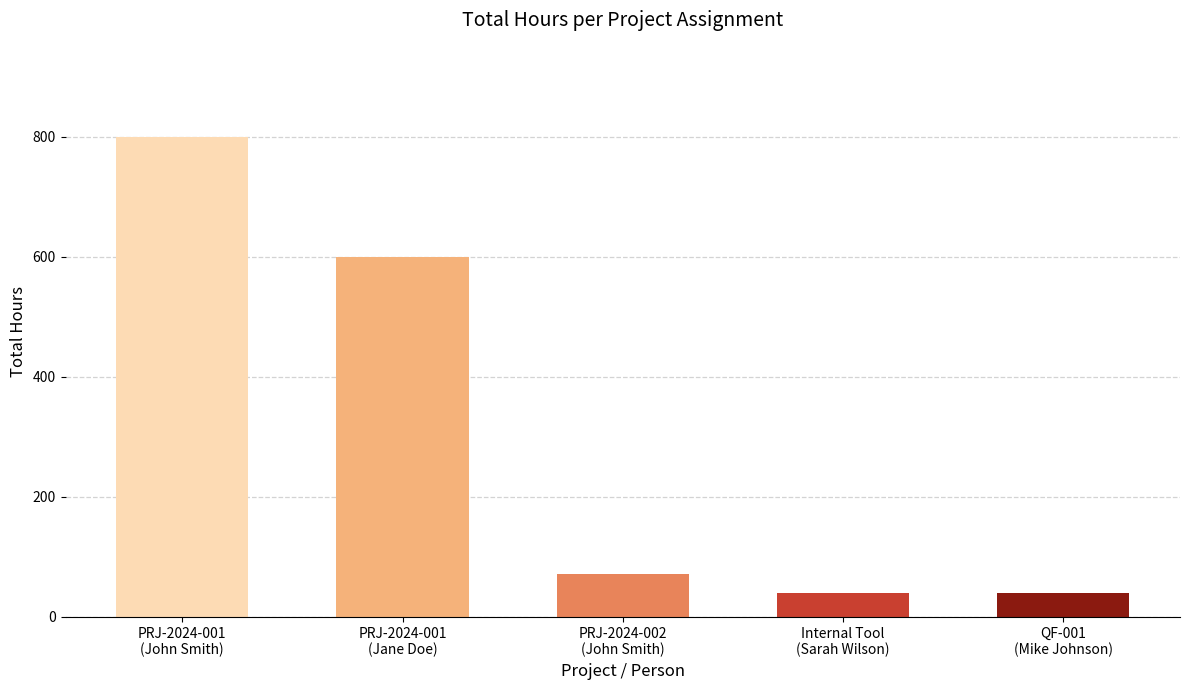

At which label does the data first exceed 72?

PRJ-2024-001
(John Smith)